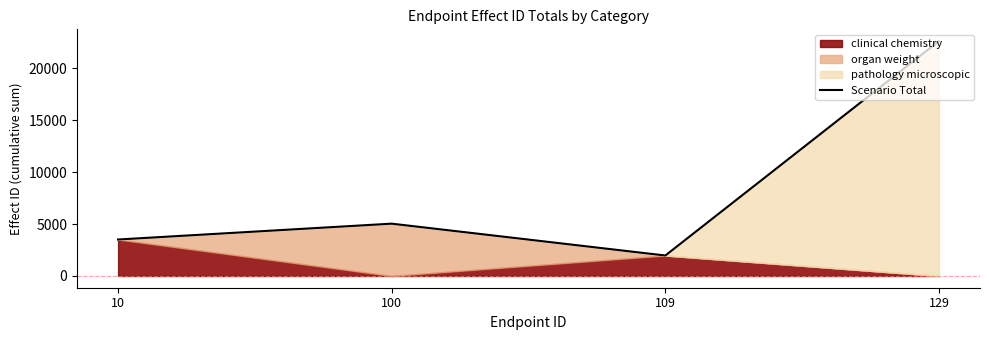

Reading left to right, list all the values displayed in this chart.

10=3513	100=5039	109=1971	129=22624